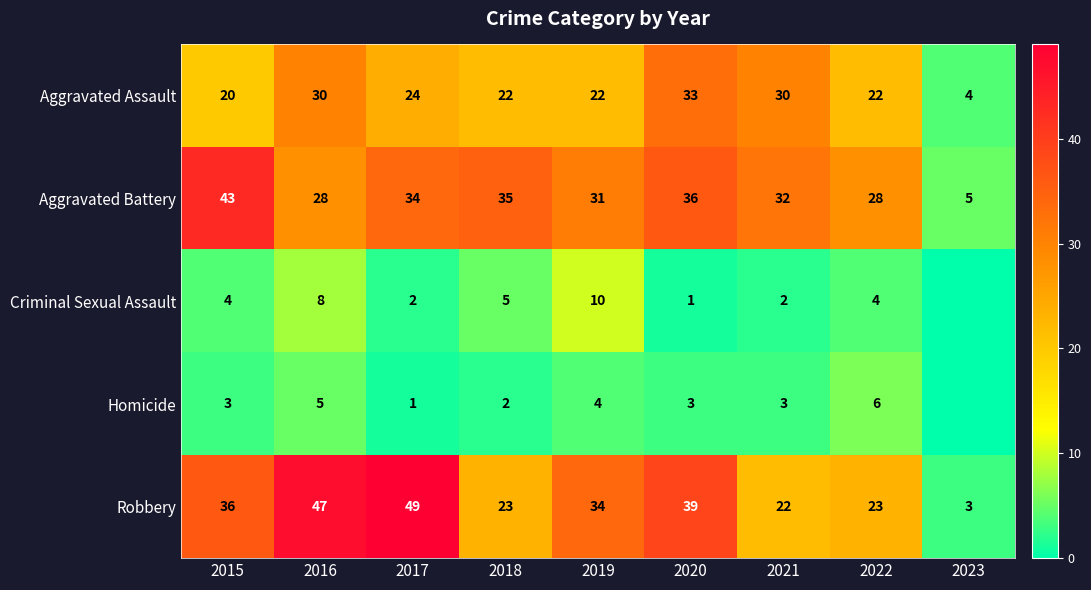

At which category does the chart reach its minimum across all series?

2023